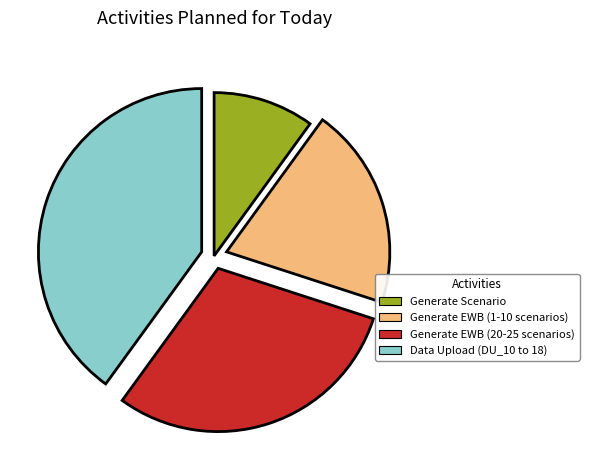

Does Data Upload (DU_10 to 18) represent more than half of the total?

No